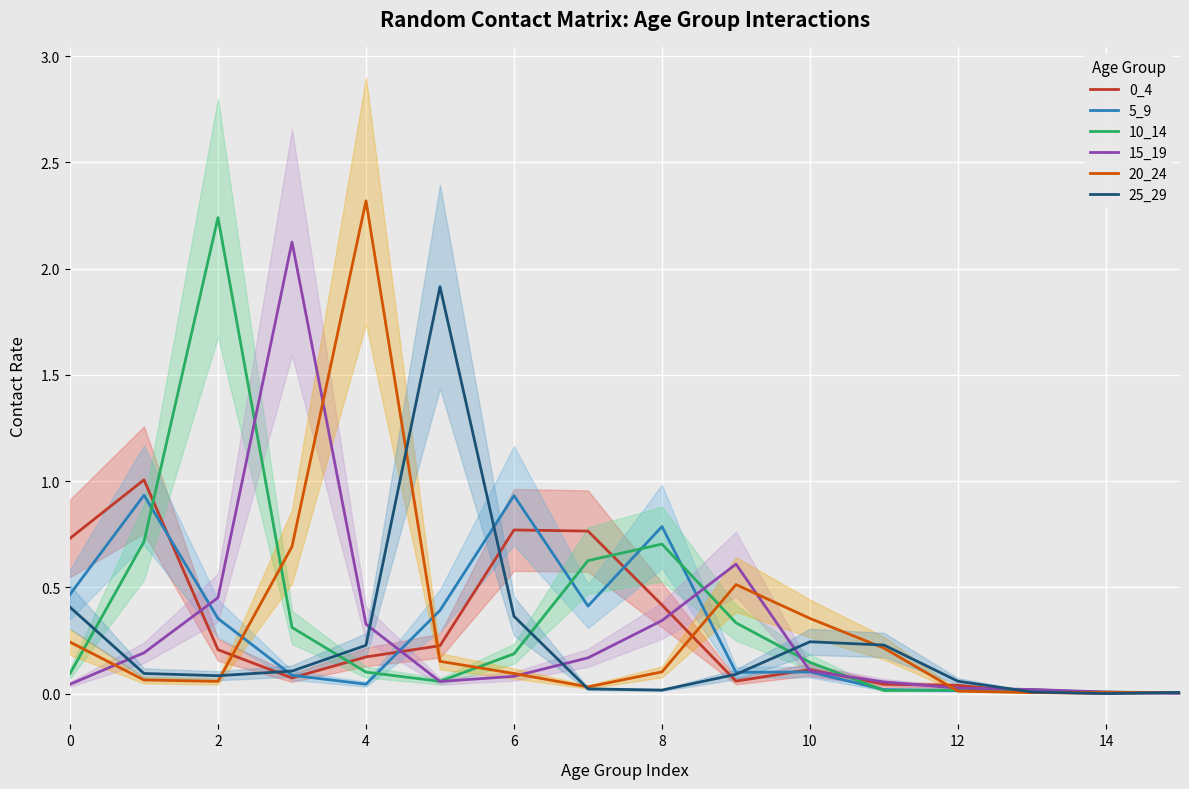

True or false: 0_4 has a value of 0.4 at 8.

True